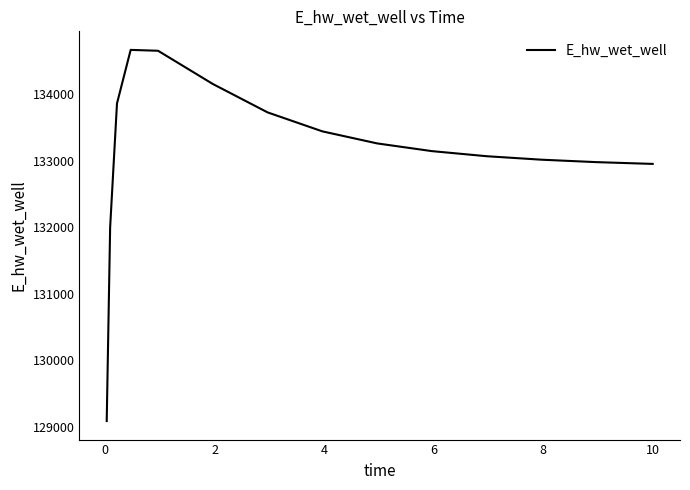

What is the minimum value shown in the chart?

129084.5